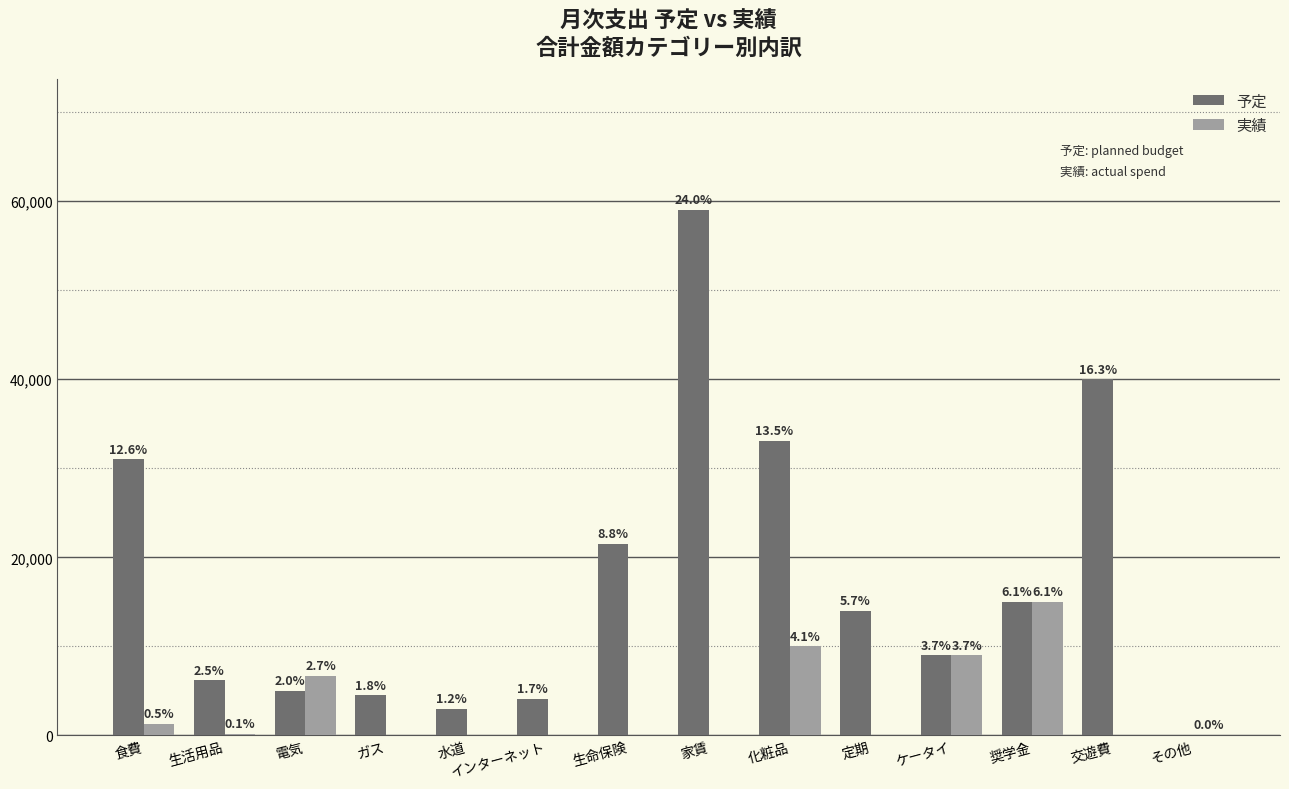

The 予定 series shows 4100 at インターネット. True or false?

True